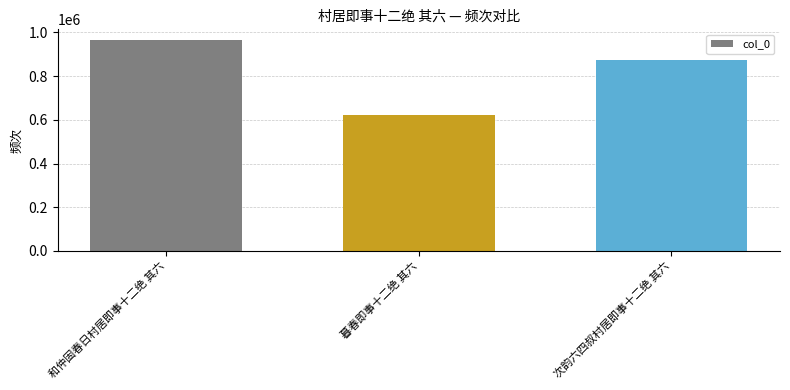

Approximately how many times larger is the value at 次韵六四叔村居即事十二绝 其六 compared to 和仲固春日村居即事十二绝 其六?

0.9